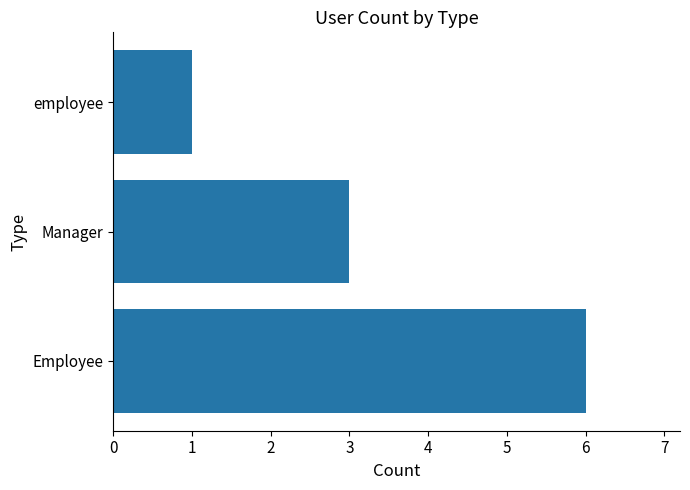

How many data points does each series have?

3